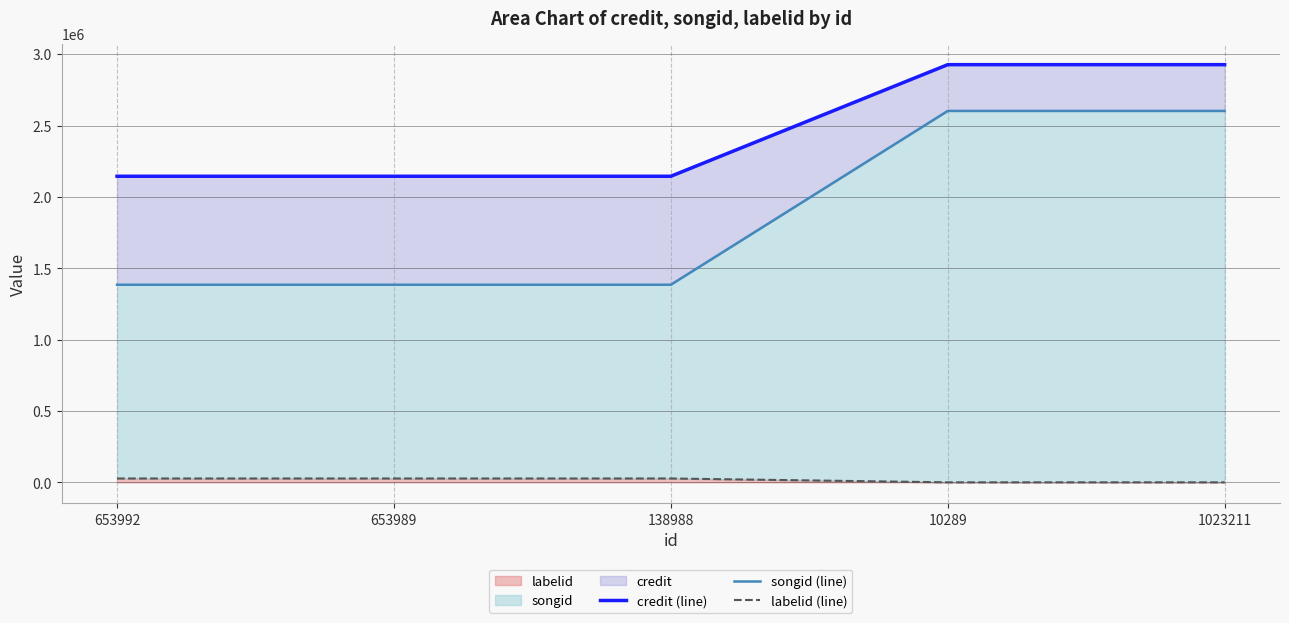

At how many categories does at least one series exceed 1937881?

5